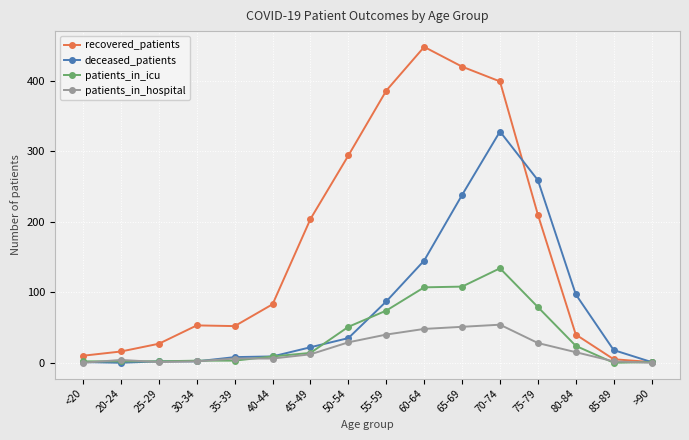

How many lines are shown in the chart?

4